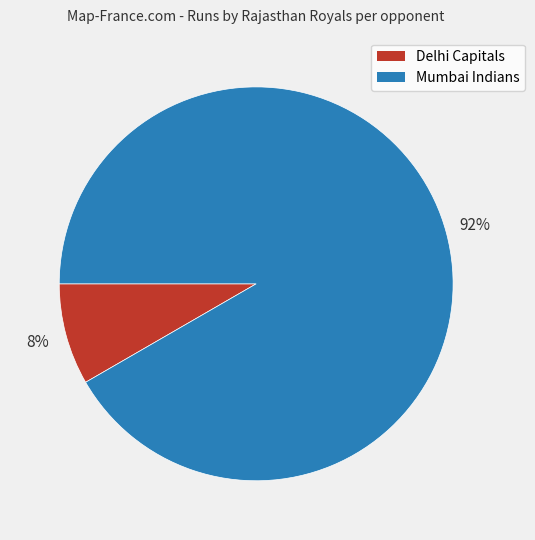

Is there any slice that represents more than half of the pie?

Yes